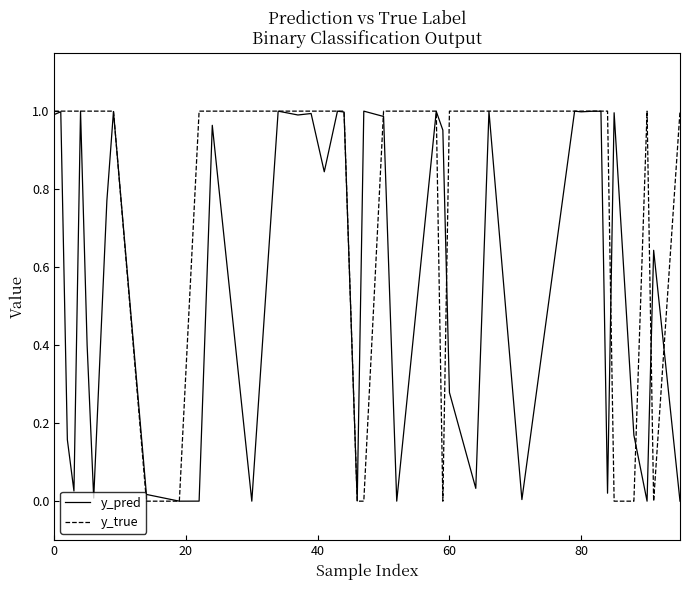

Which series has the largest range (max minus min)?

y_true